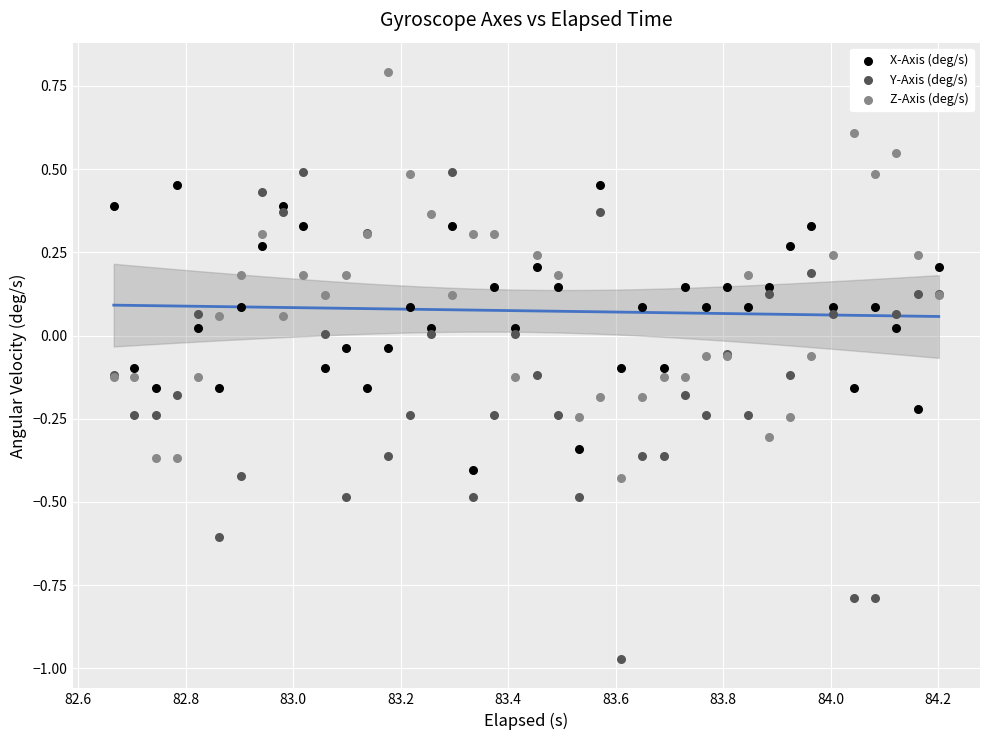

Which series has the largest Y range (max minus min)?

Y-Axis (deg/s)